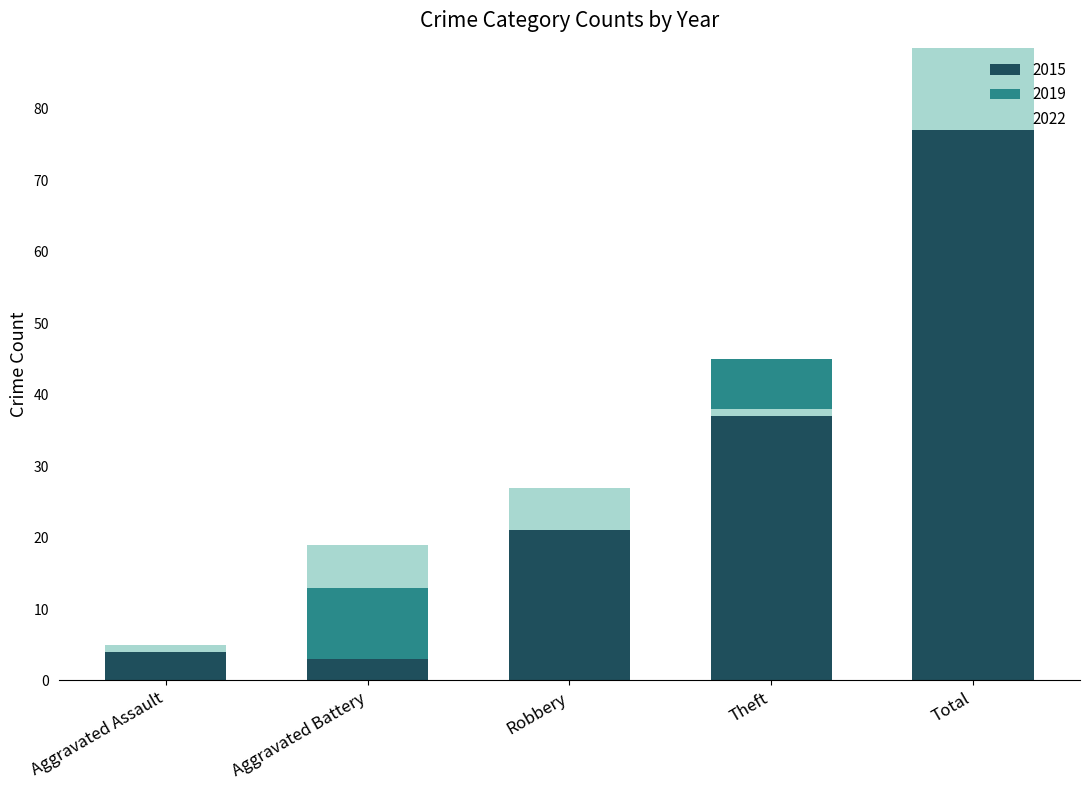

How many groups of bars are there?

5